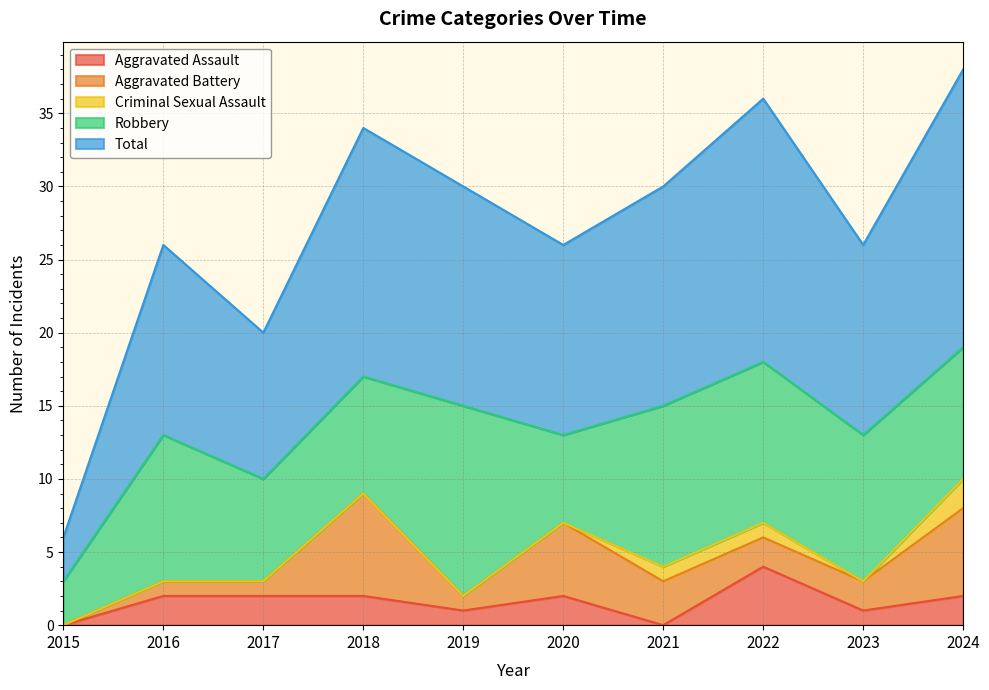

How many categories are shown in the chart?

10